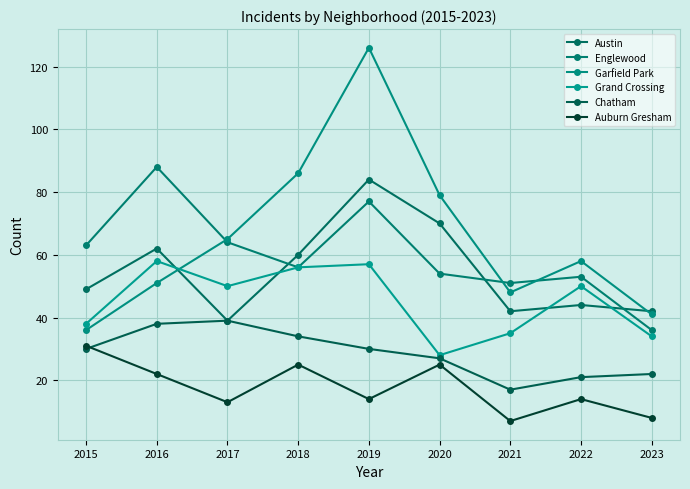

Which has a higher value, 2019 or 2021?

2019